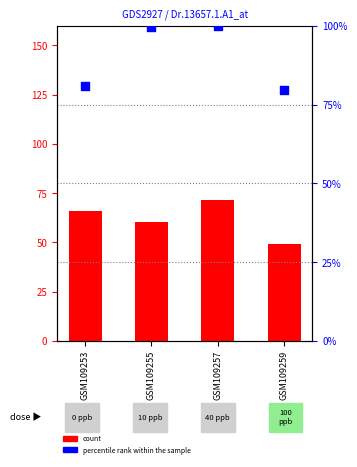

Is the value of percentile rank within the sample at GSM109255 greater than the value of count at GSM109255?

Yes